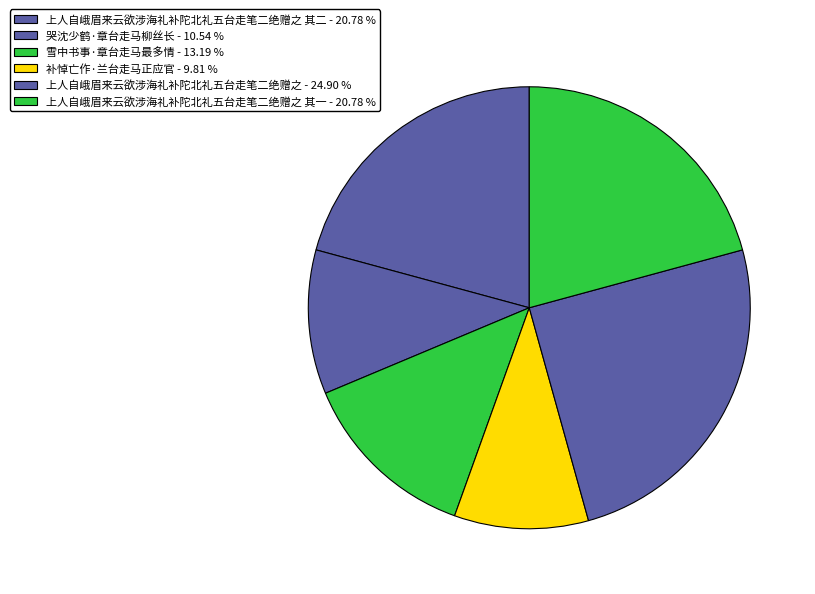

How many slices are in this pie chart?

6